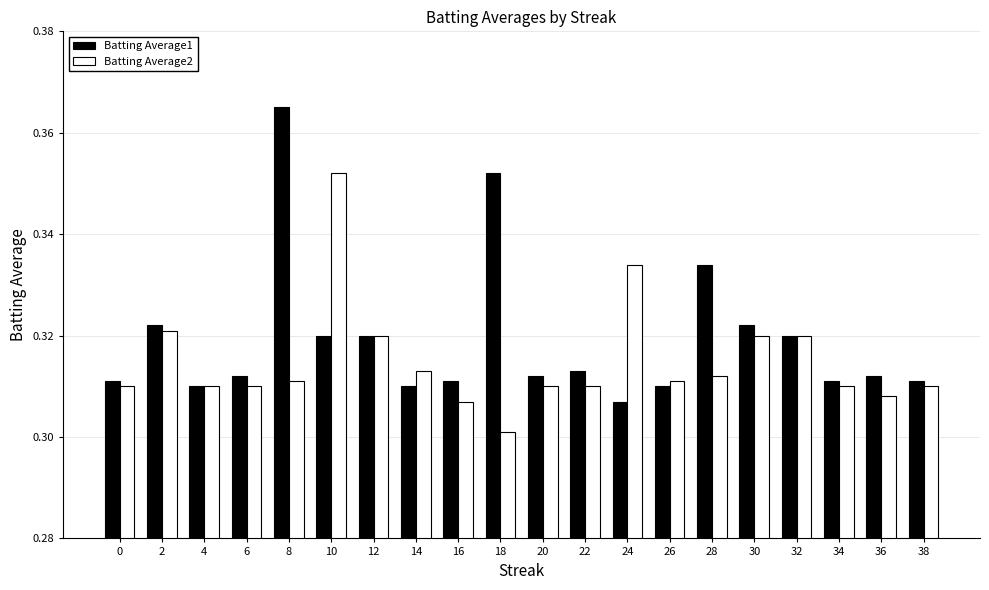

Where is Batting Average1 nearest to the value 0?

24